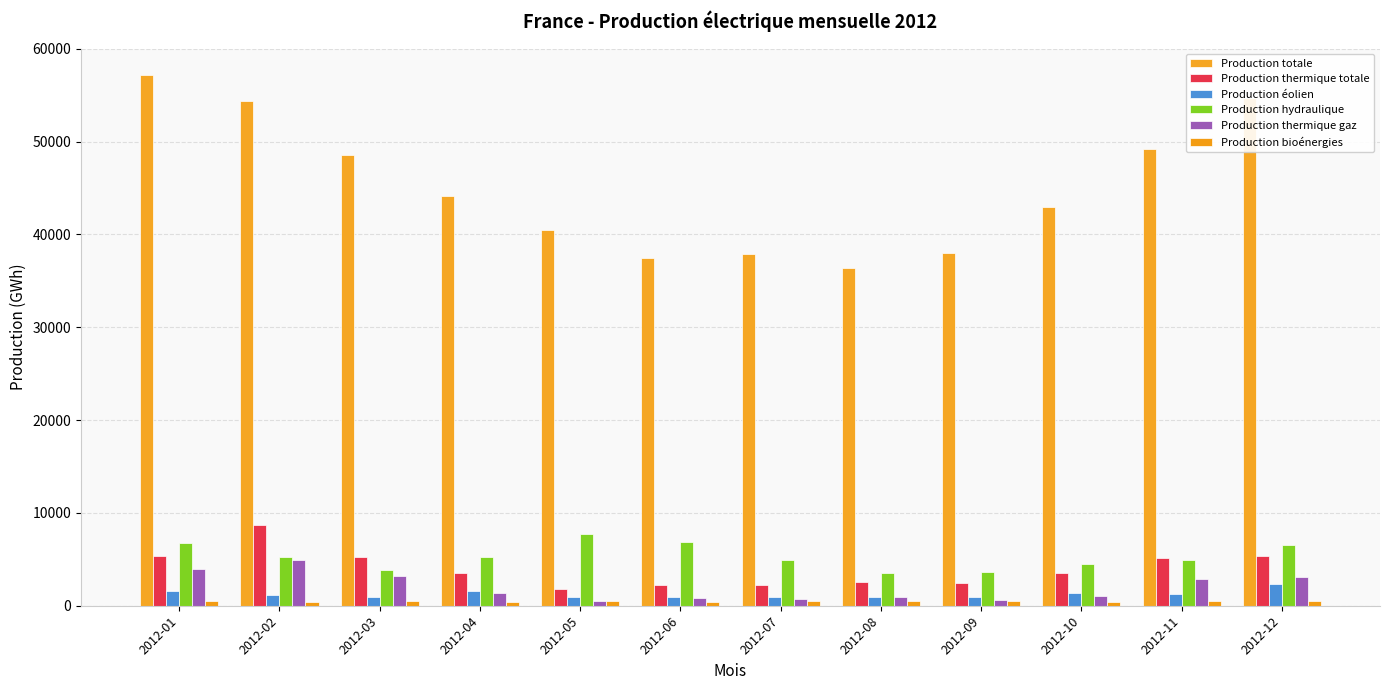

Which series has the widest spread of values?

Production totale